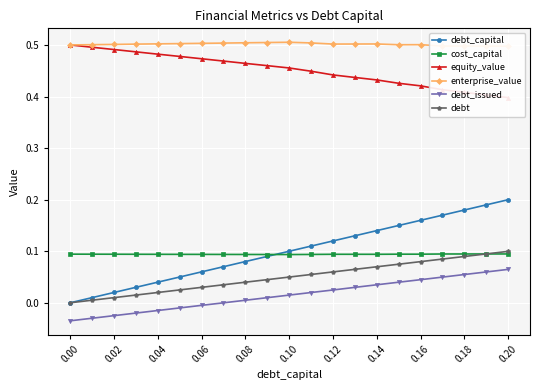

How many interior local peaks does the enterprise_value series have?

3